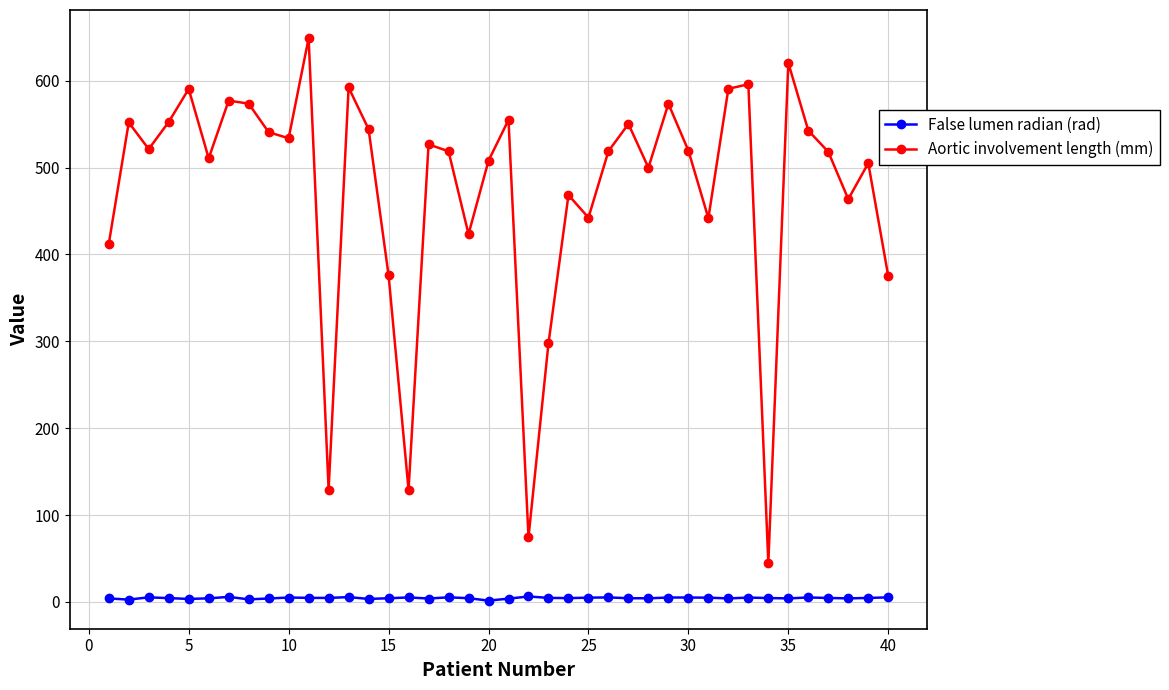

What is the average value of the False lumen radian (rad) series?

4.5